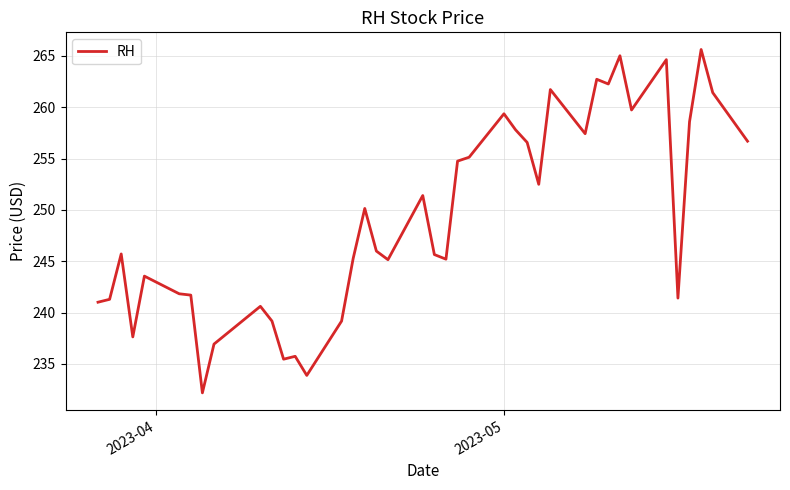

What is the difference between the maximum and minimum values?

33.4